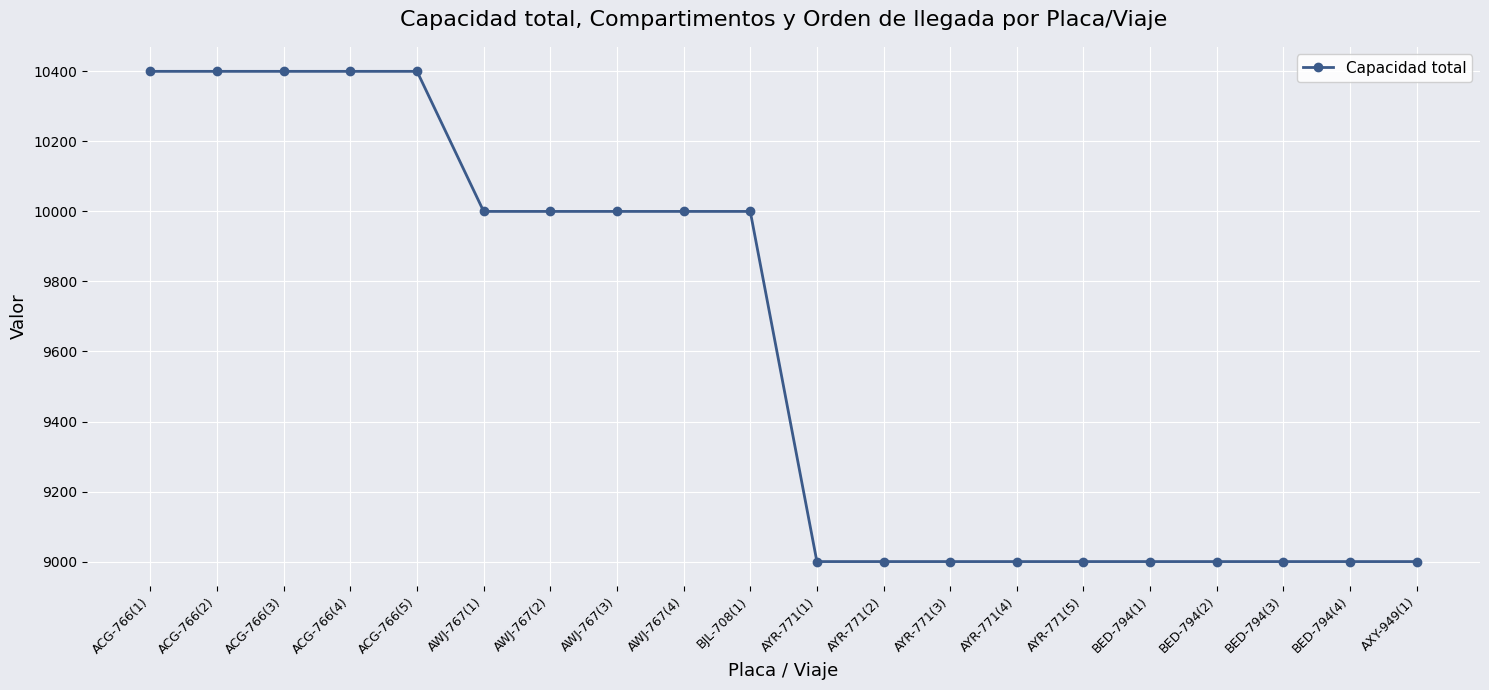

Is this an area chart (filled region under the line)?

No